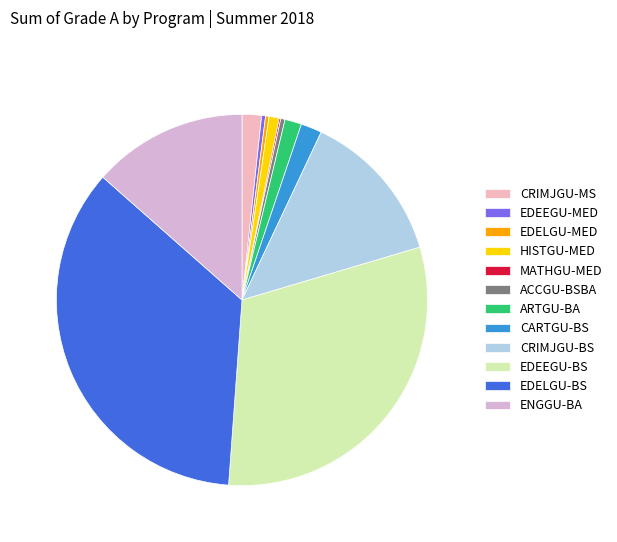

How many segments does this pie chart have?

12